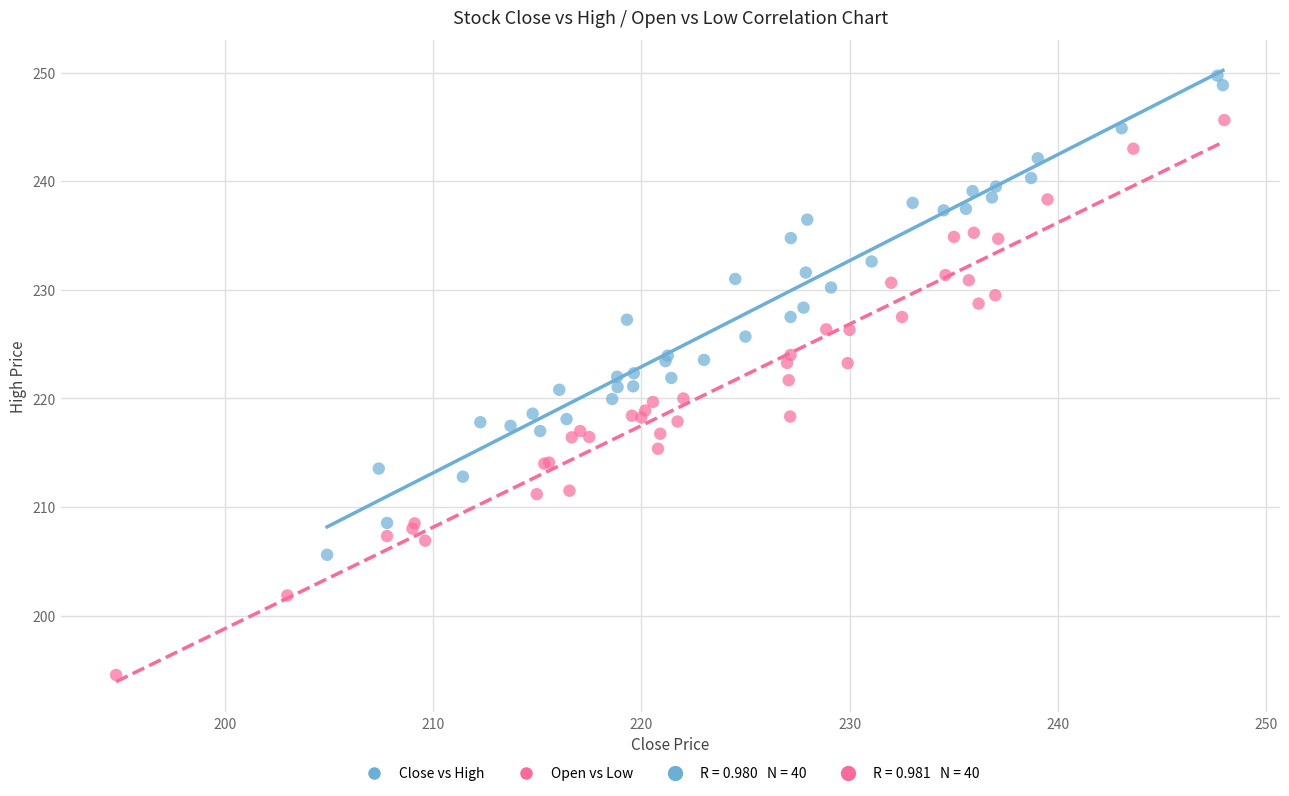

Which series contains the lowest Y value?

Open vs Low